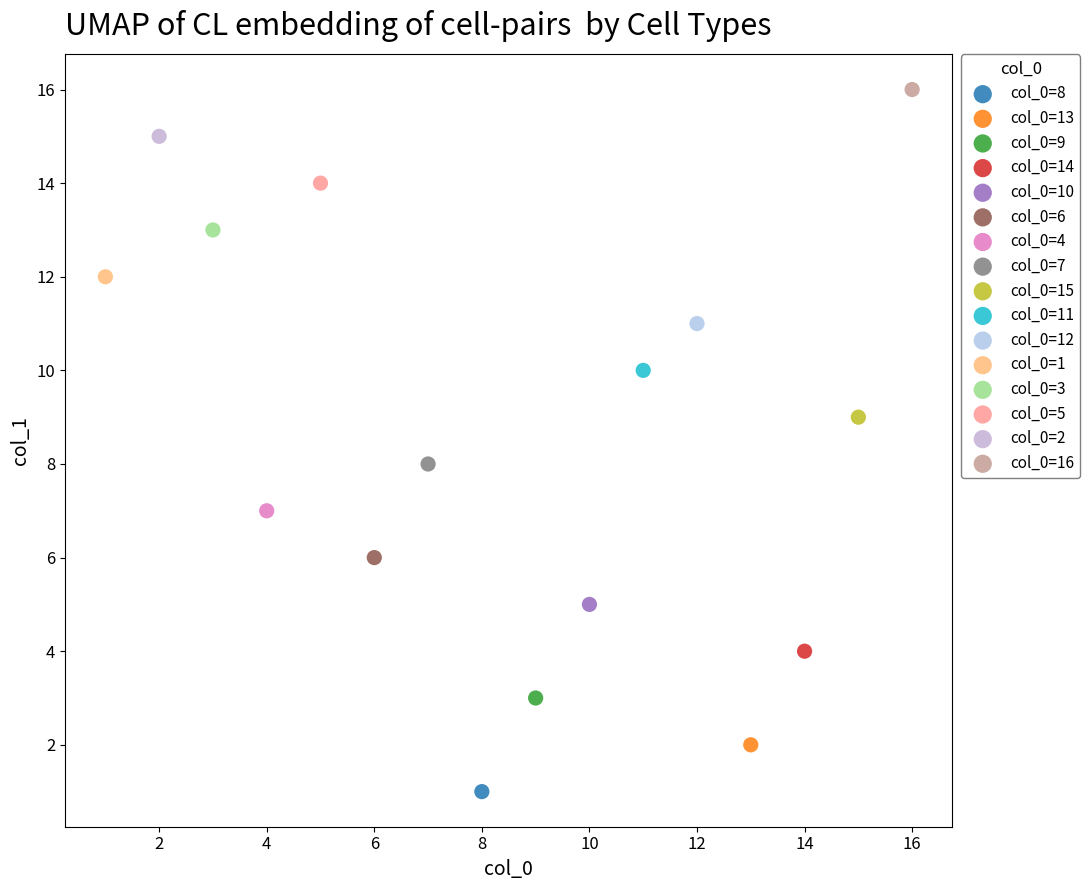

What are all the series names shown in the legend?

col_0=8, col_0=13, col_0=9, col_0=14, col_0=10, col_0=6, col_0=4, col_0=7, col_0=15, col_0=11, col_0=12, col_0=1, col_0=3, col_0=5, col_0=2, col_0=16